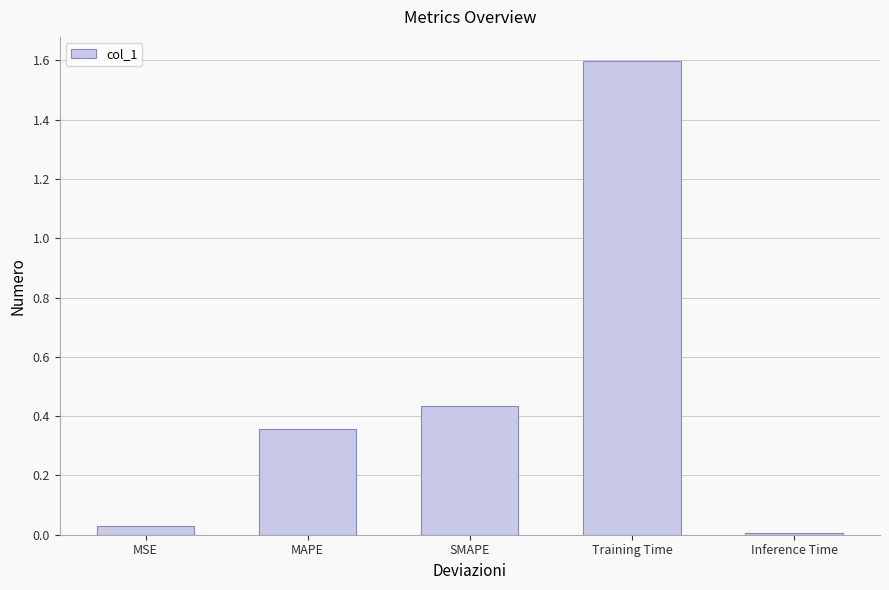

Are the bars grouped side by side (vs. stacked)?

No